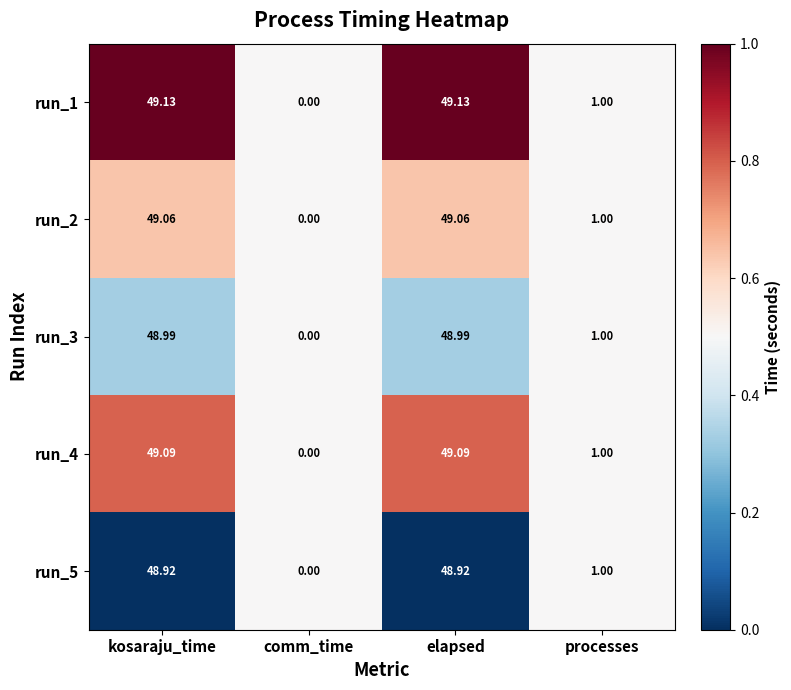

Is the value of run_3 at kosaraju_time greater than the value of run_5 at elapsed?

Yes